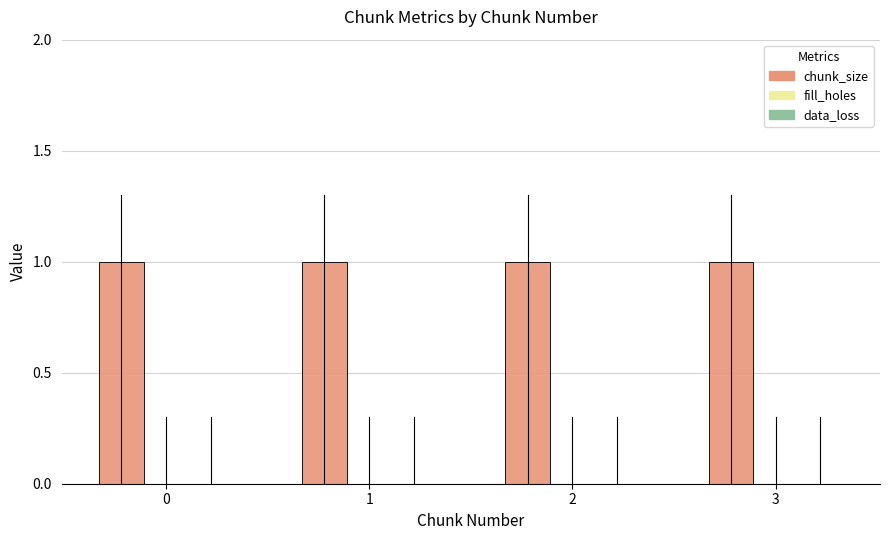

How many bars are there in total?

12